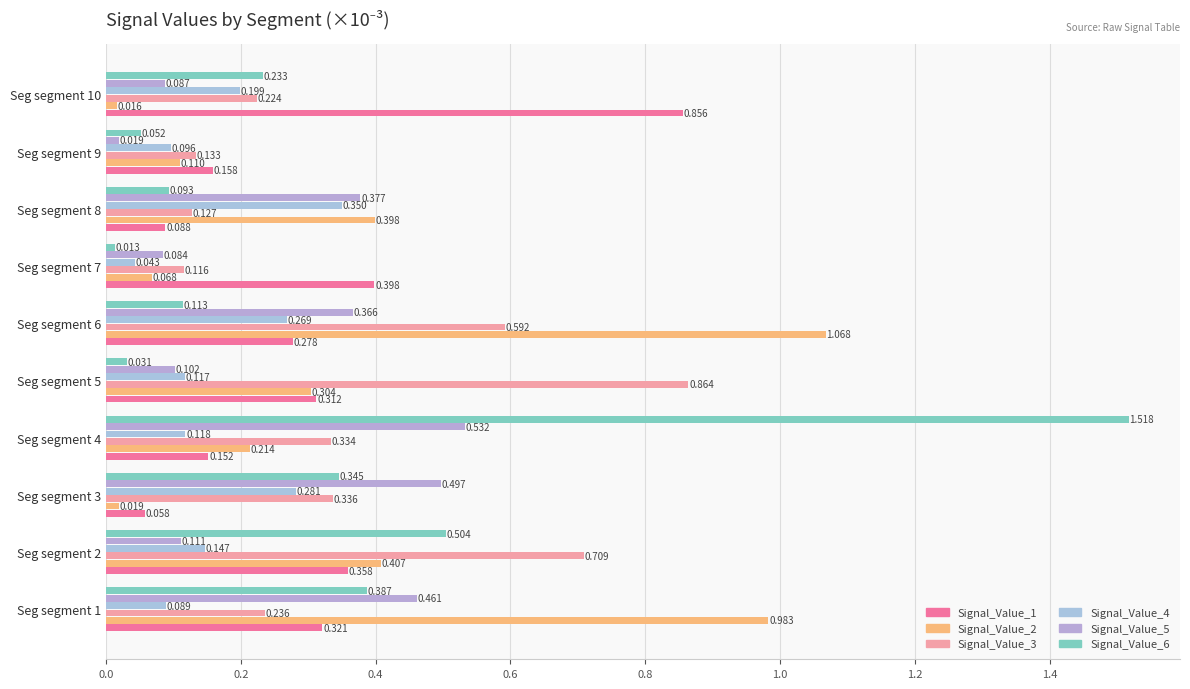

How many categories are shown in the chart?

10